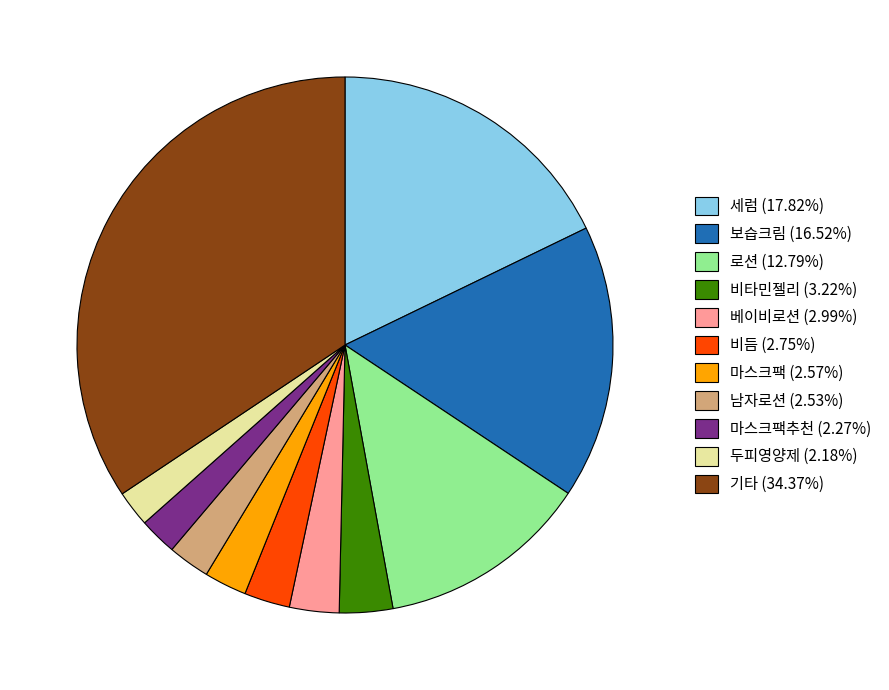

Is there a majority slice in this chart?

No